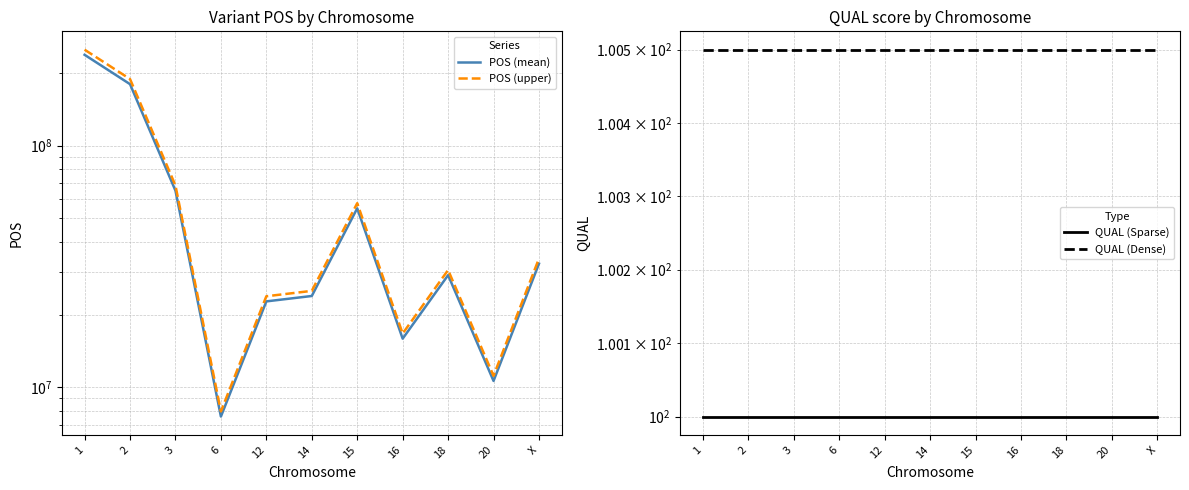

At which label is POS (mean) closest to 122552931?

2